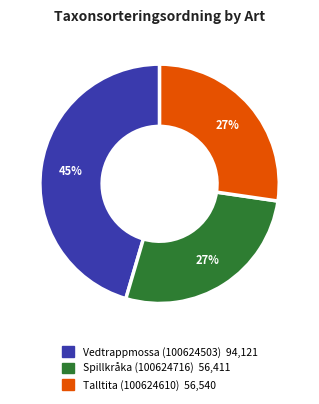

Do Talltita (100624610) and Vedtrappmossa (100624503) together represent more than half of the pie?

Yes